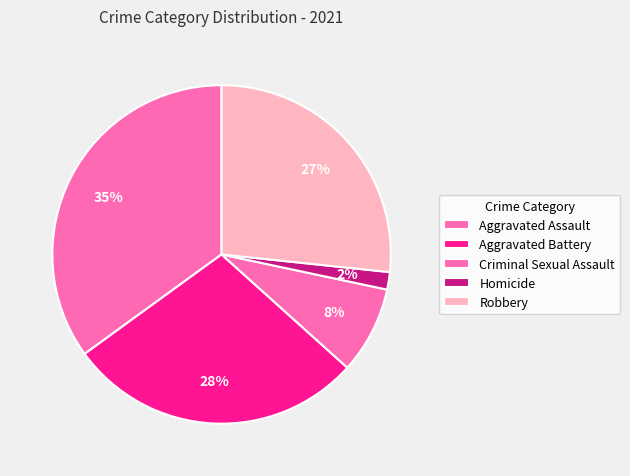

Does Homicide account for over 50% of the chart?

No